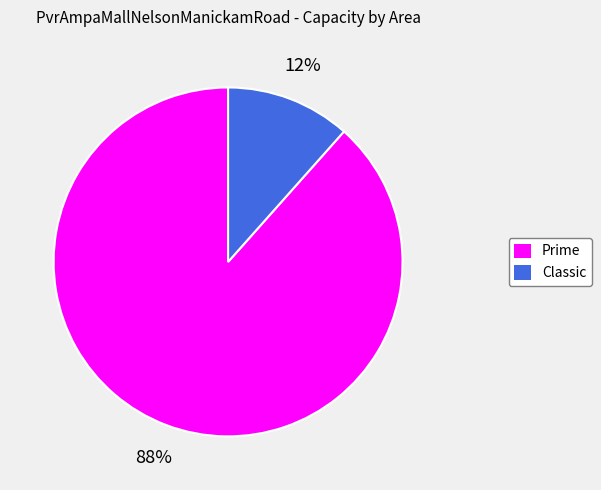

Does Prime account for over 50% of the chart?

Yes